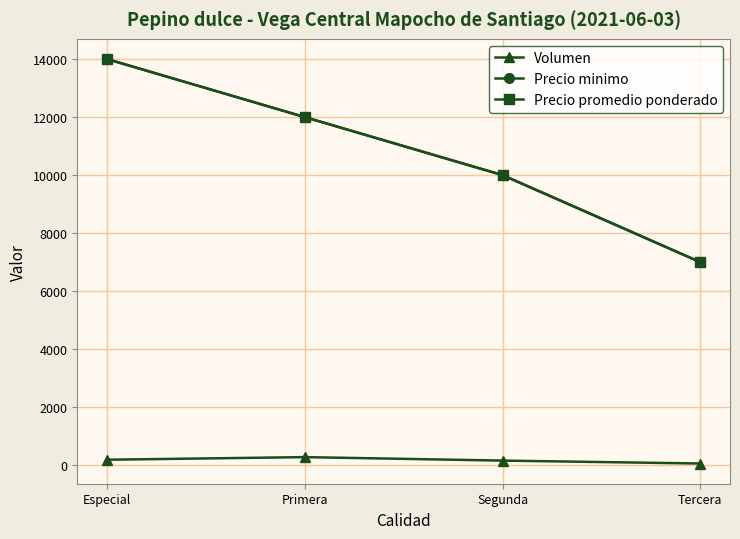

What is the value of the Precio promedio ponderado point at the 3rd from the left?

10000